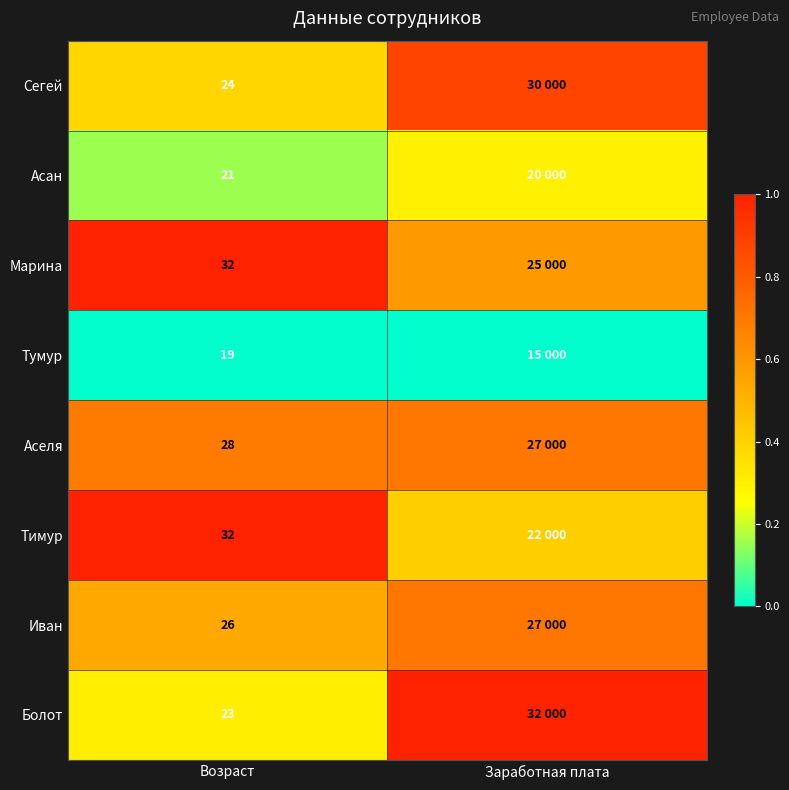

At how many categories does at least one series exceed 0?

2